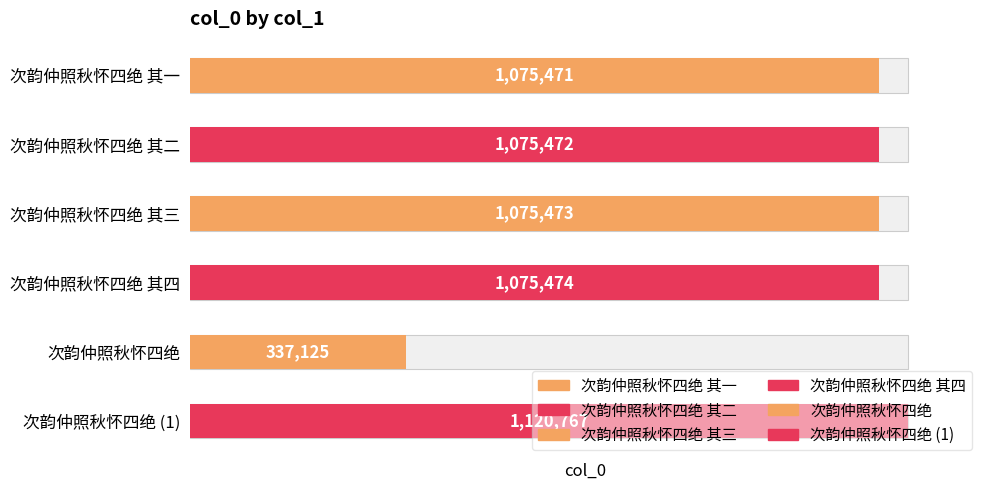

Does the chart contain any negative values?

No